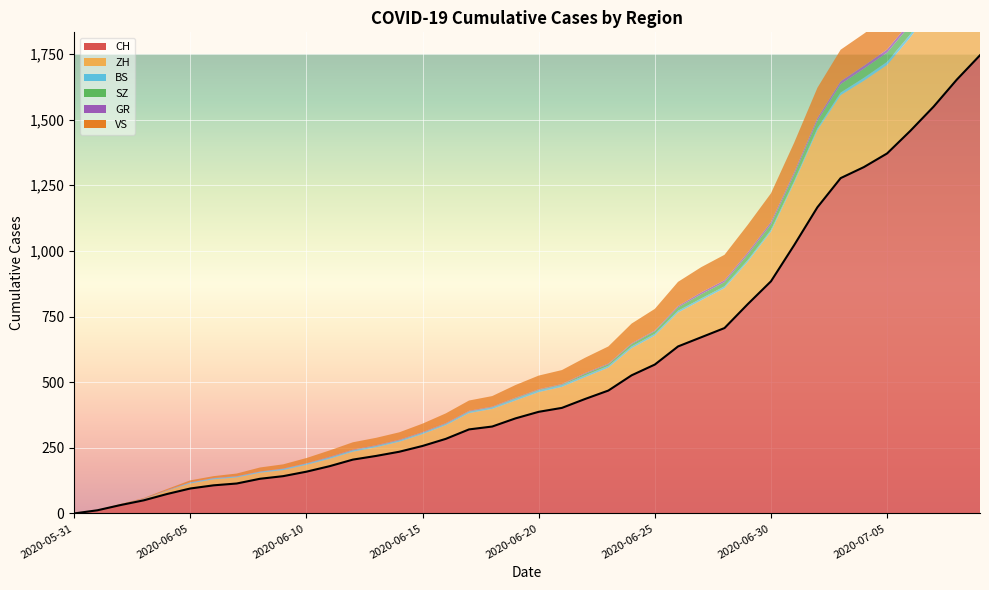

Which series has the largest total across all categories?

CH